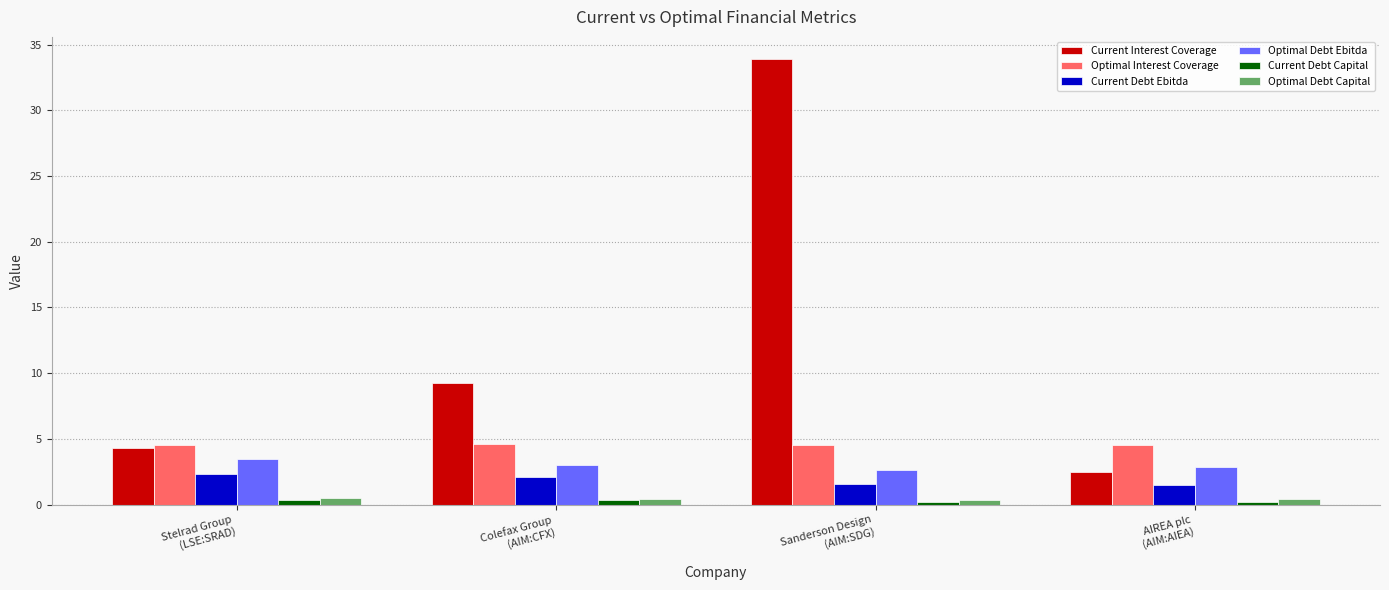

How many data points in Optimal Debt Ebitda are above 3?

2